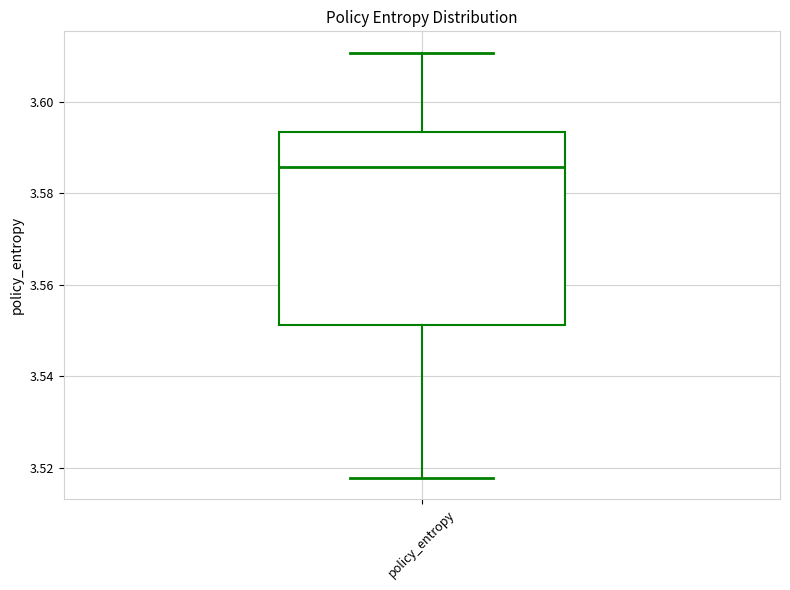

Where is the upper edge of the box for policy_entropy on the y-axis? The values are not printed on the chart, so give them approximately, as read against the axis.

3.594